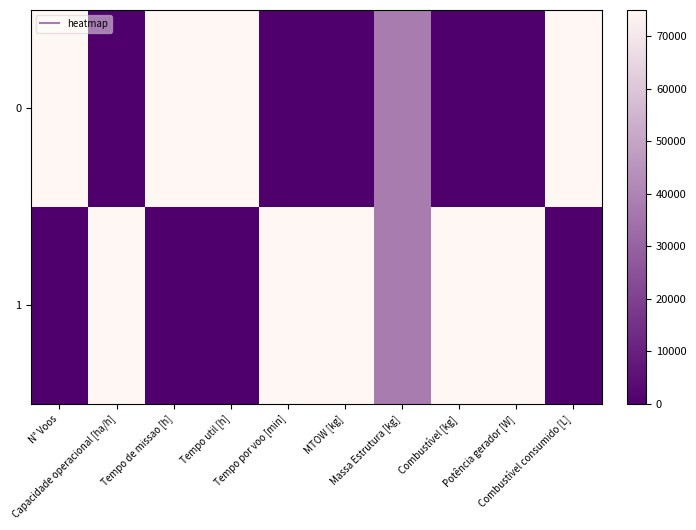

List the series in order of their peak value, highest first.

0, 1